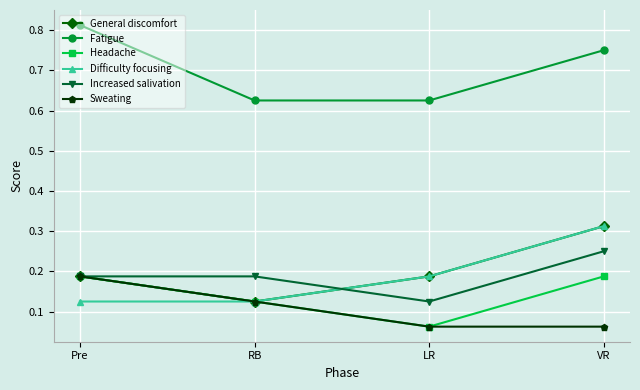

What is the total value across all series at RB?

1.3